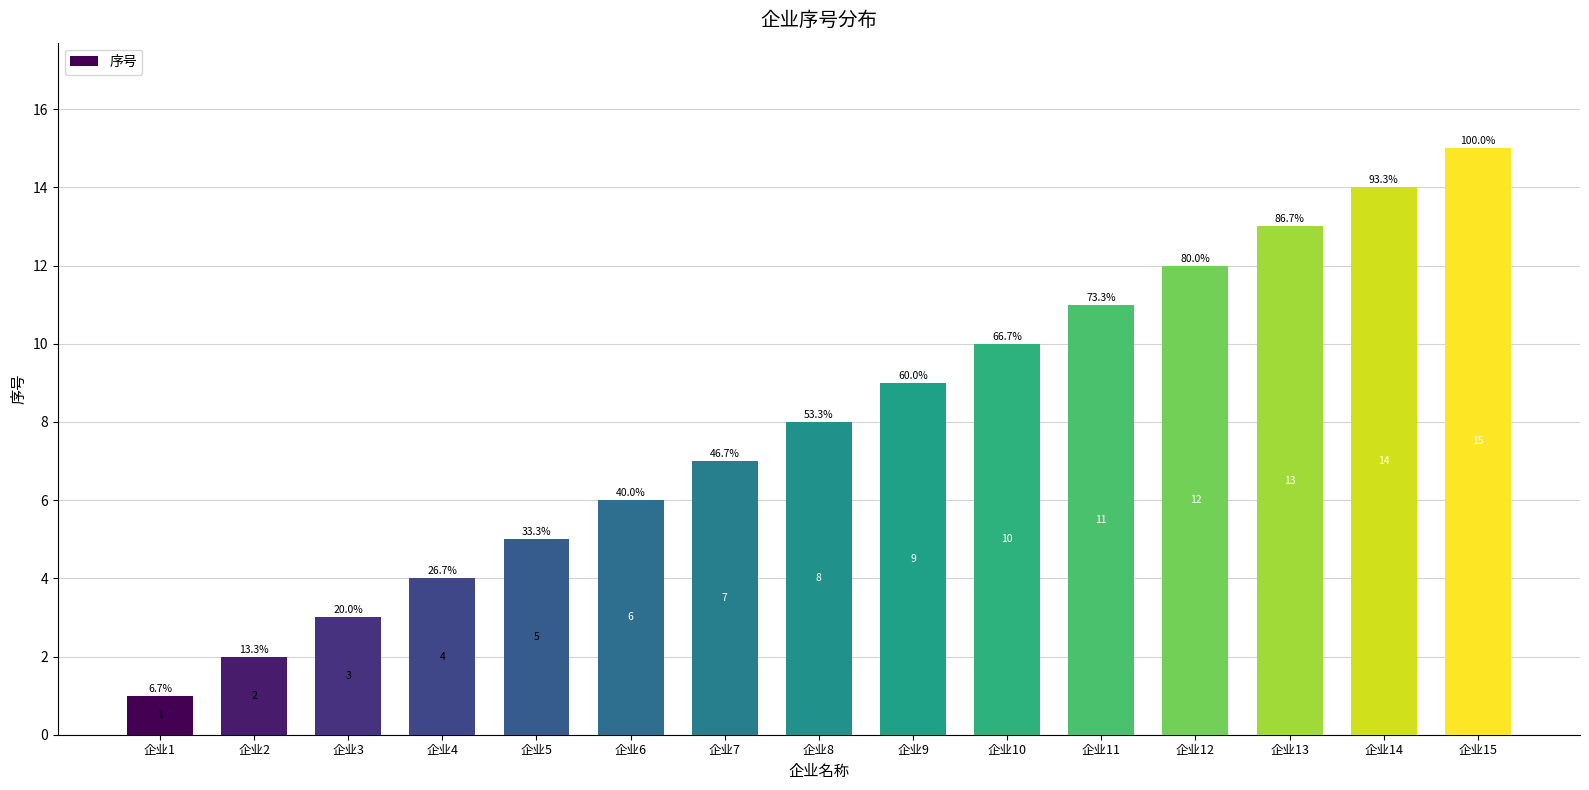

Rank the categories by value from lowest to highest.

企业1, 企业2, 企业3, 企业4, 企业5, 企业6, 企业7, 企业8, 企业9, 企业10, 企业11, 企业12, 企业13, 企业14, 企业15